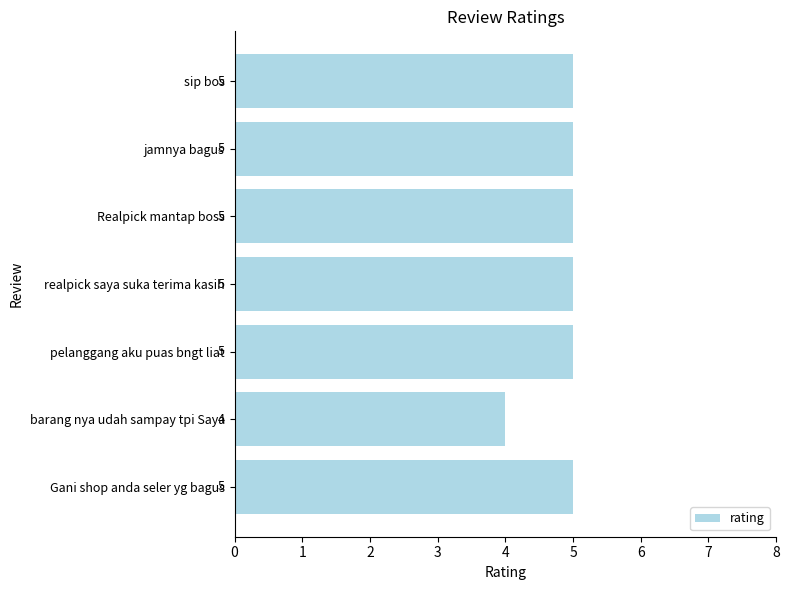

What is the difference between the second highest and minimum values?

1